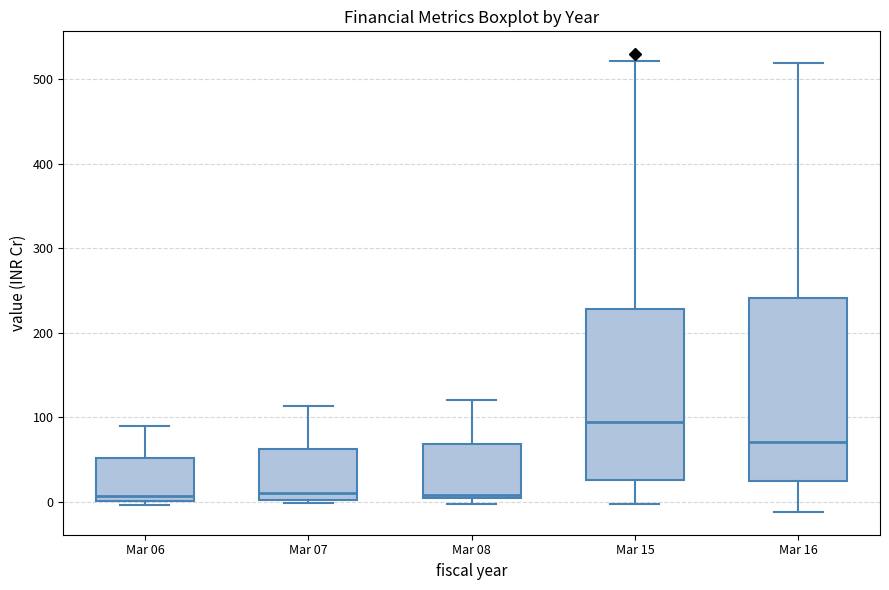

Which box is the tallest, from its lower edge to its upper edge?

Mar 16